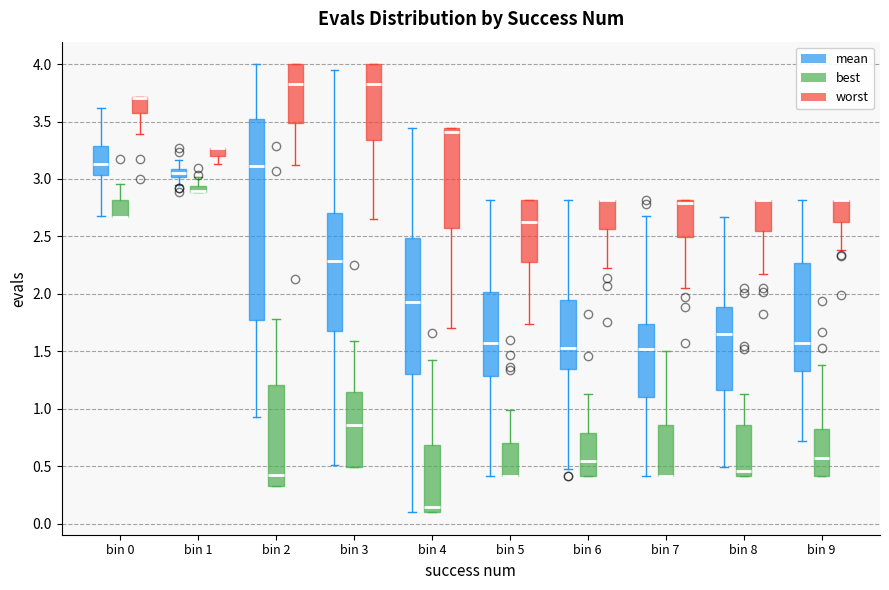

Comparing the boxes themselves (not the whiskers), which one is the tallest?

bin 2 (mean)